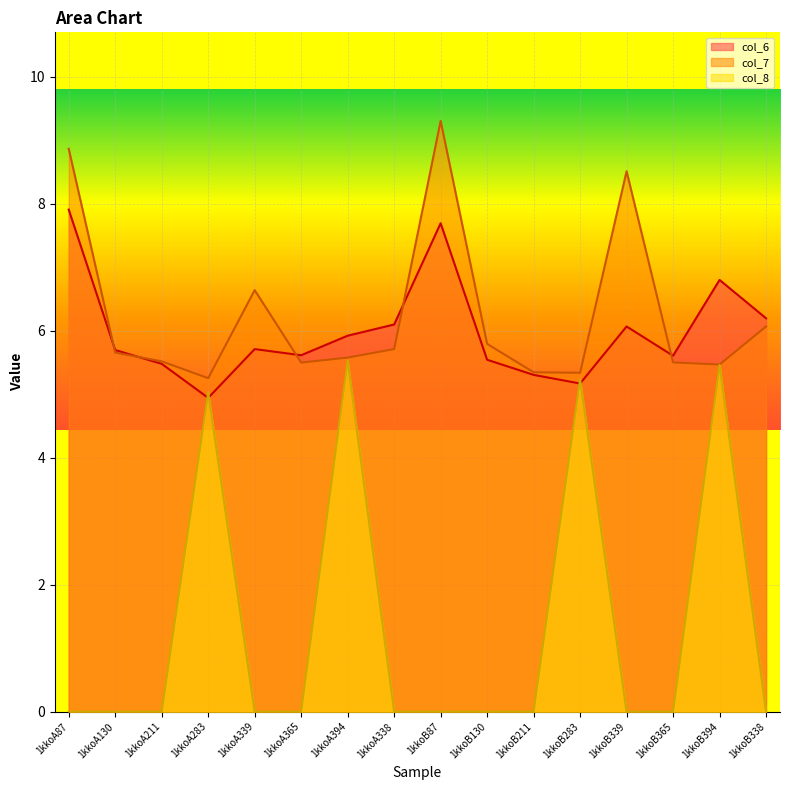

What is the label of the 15th point from the right?

1kkoA130